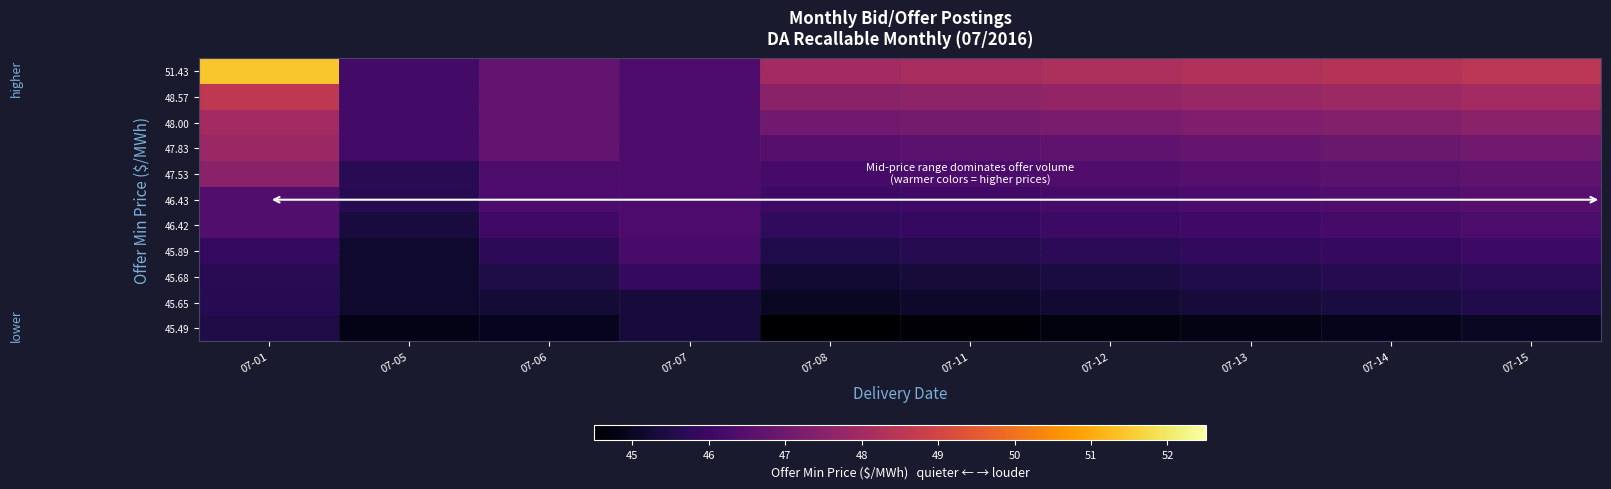

List the series in order of their peak value, highest first.

51.43, 48.57, 48.00, 47.83, 47.53, 46.43, 46.42, 45.89, 45.68, 45.65, 45.49